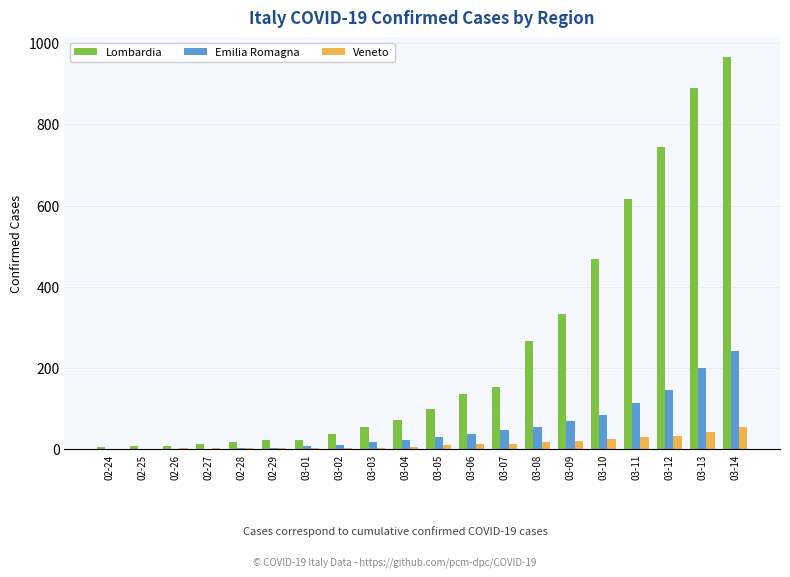

What is the difference between the Veneto values at 02-28 and 03-08?

16